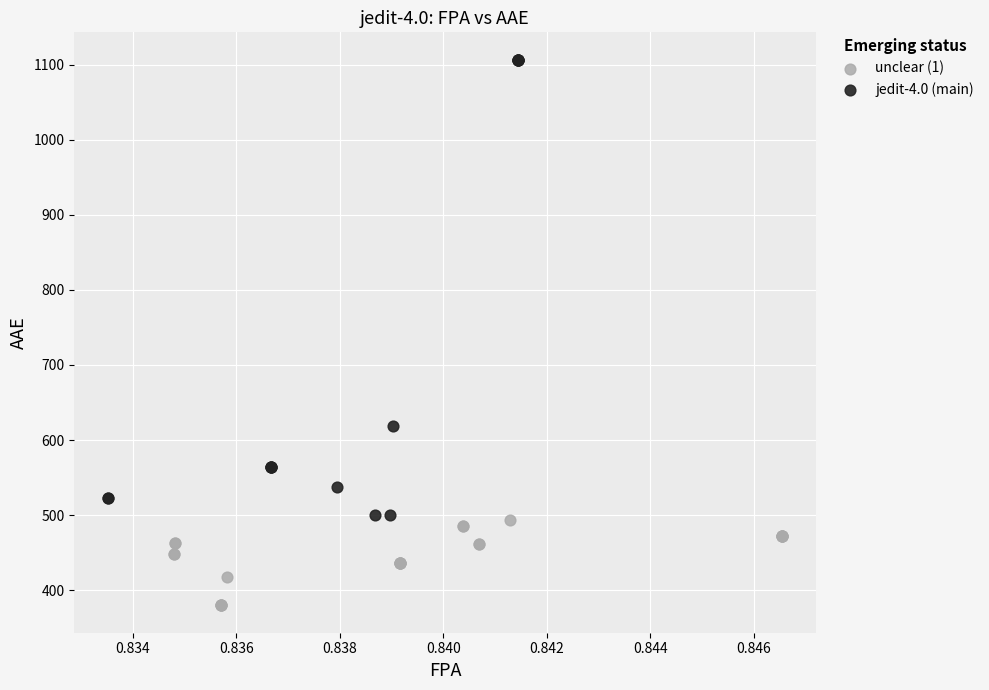

Which series contains the lowest Y value?

unclear (1)